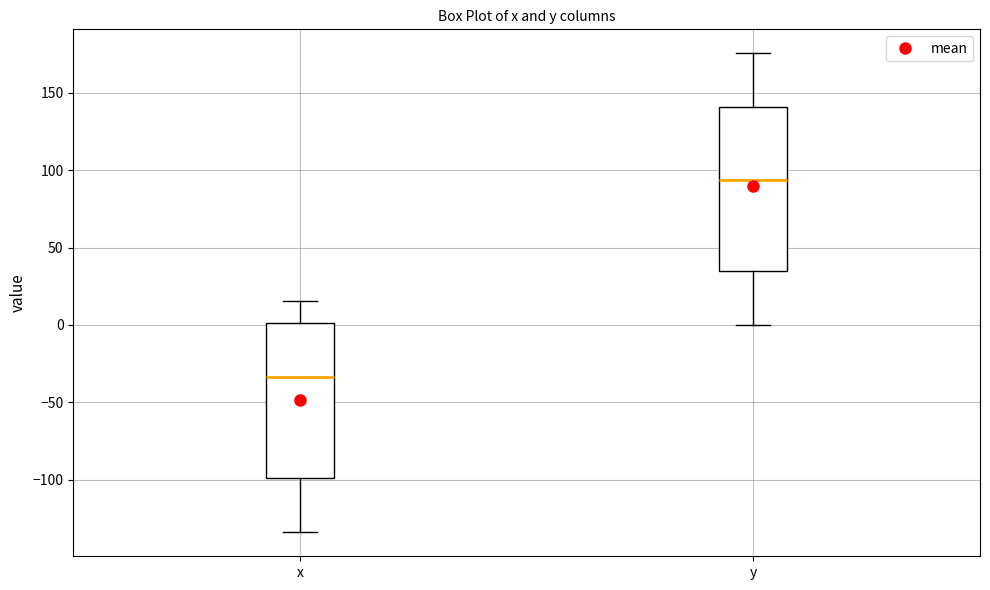

Where is the lower edge of the box for y on the y-axis? The values are not printed on the chart, so give them approximately, as read against the axis.

35